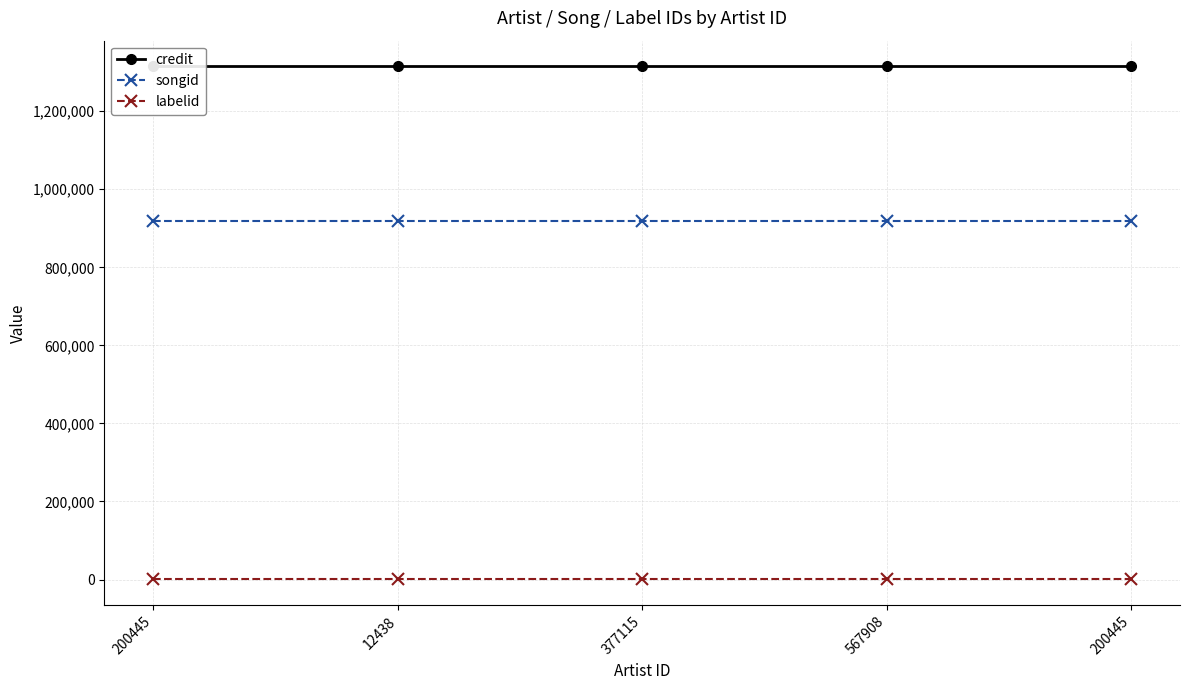

Is it true that credit equals 1314933 at 200445?

True